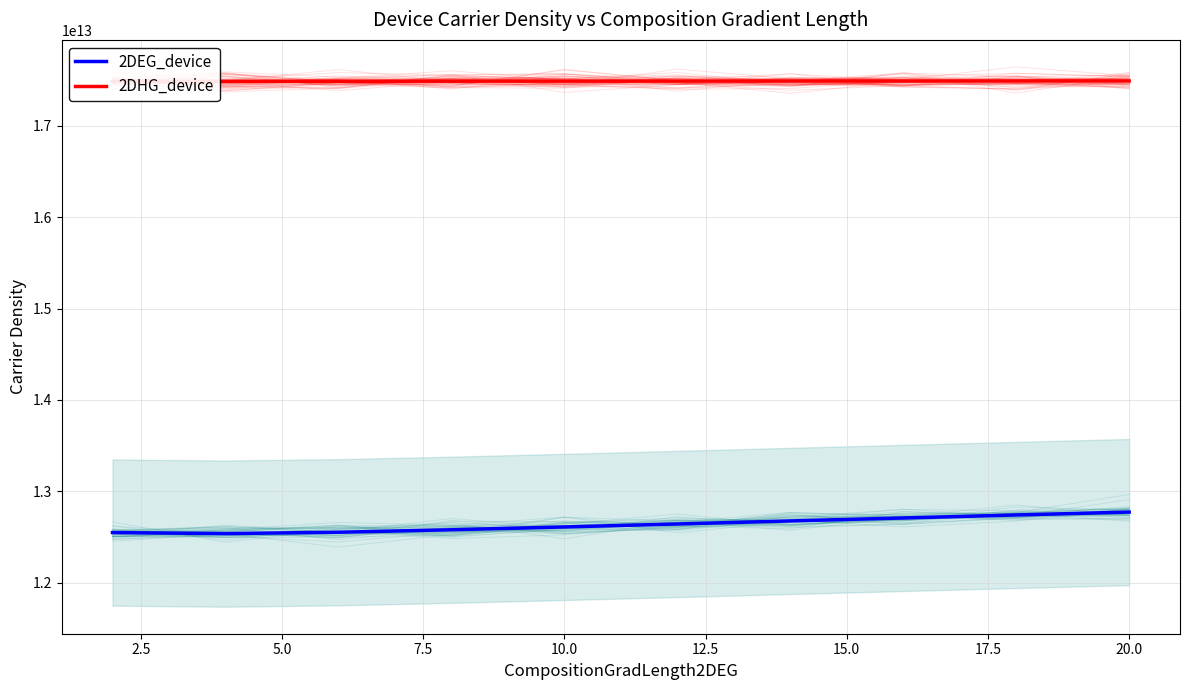

True or false: 2DEG_device and 2DHG_device intersect in this chart.

False